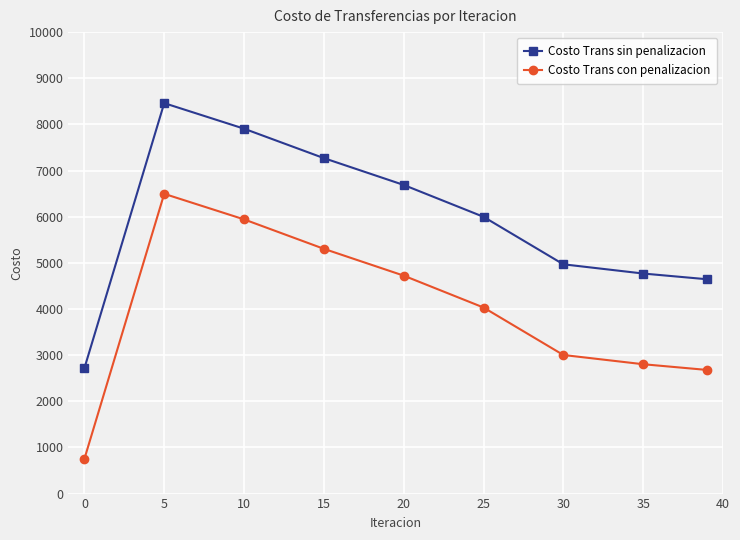

List the series in order of their overall mean, highest first.

Costo Trans sin penalizacion, Costo Trans con penalizacion